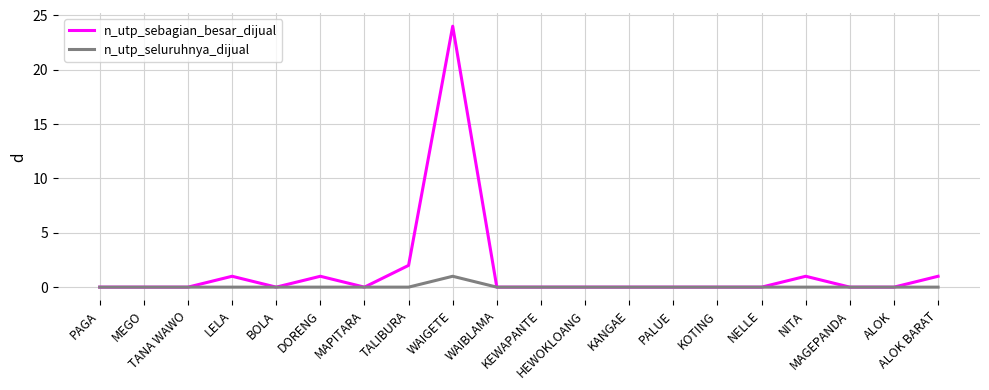

What is the difference between the second highest and minimum values in the n_utp_sebagian_besar_dijual series?

2